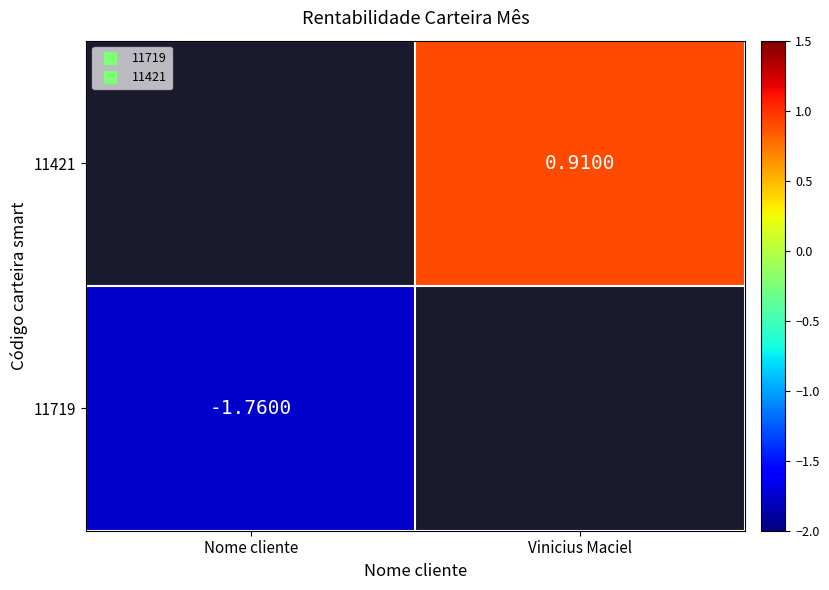

Rank the series by their average value, from highest to lowest.

11719, 11421